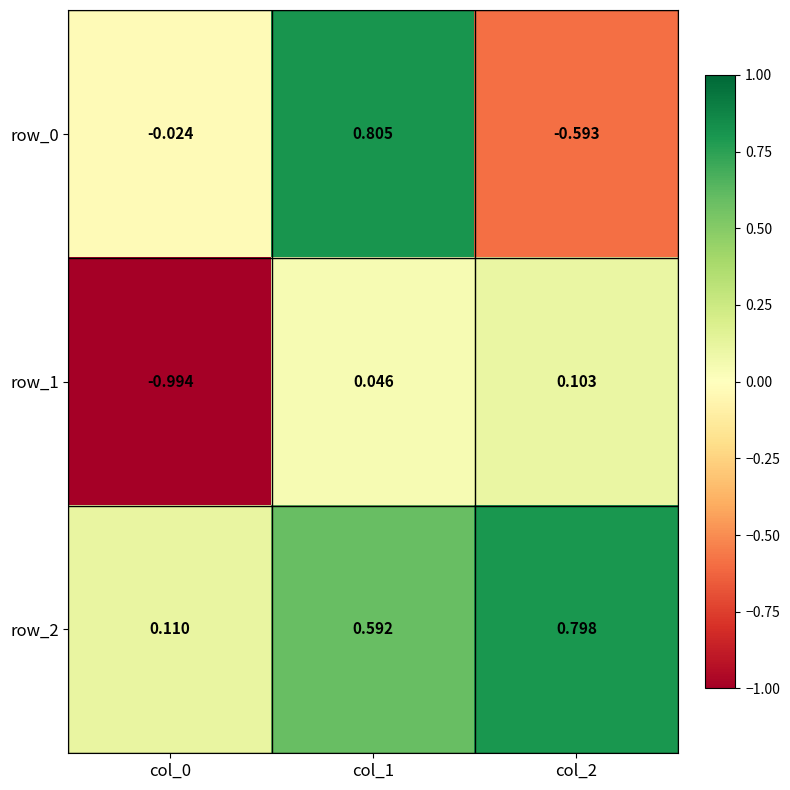

Count the number of data series in this chart.

3